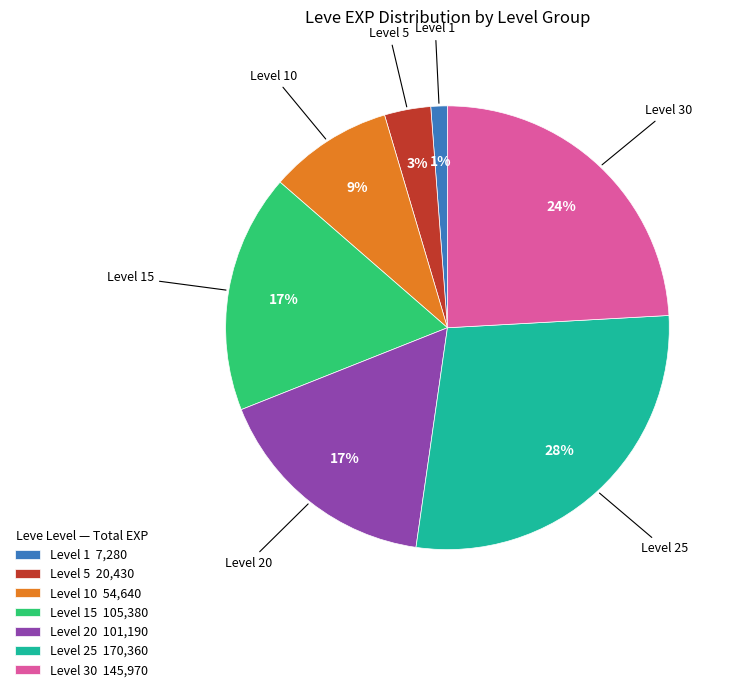

Combined, do Level 1 7,280 and Level 5 20,430 account for over 50%?

No